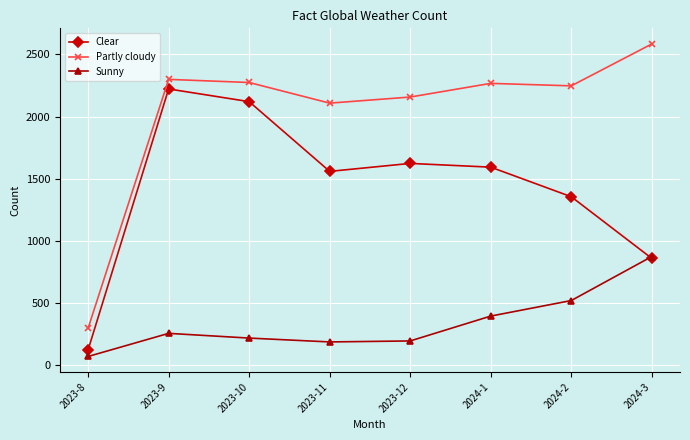

What is the sum of all Sunny values?

2715